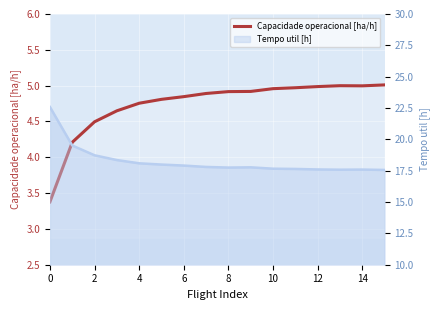

How many data points are less than 4?

1